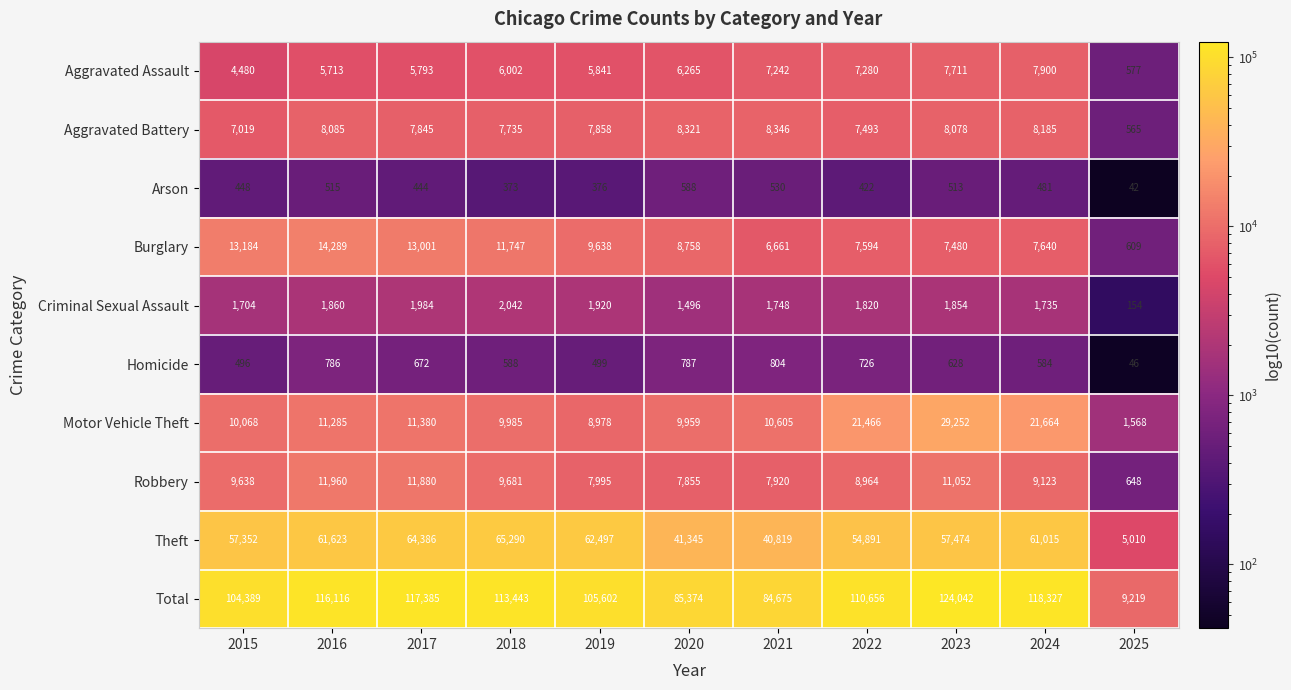

How many data points does each series have?

11